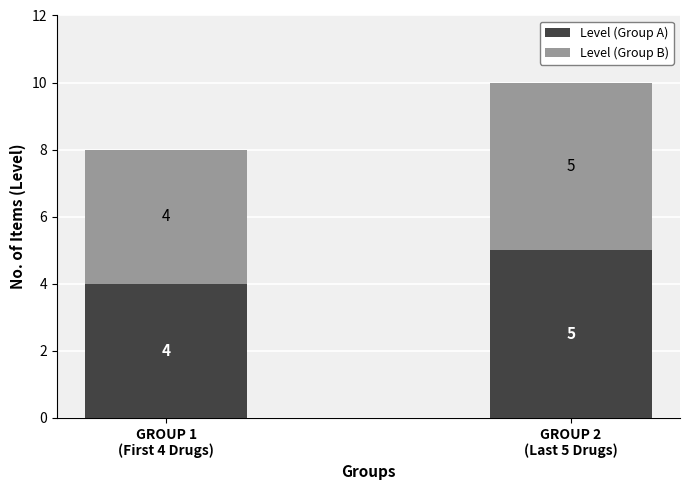

Does the chart contain any negative values?

No